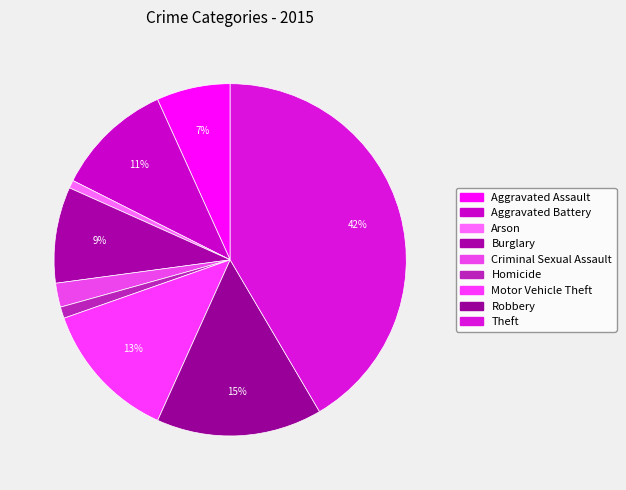

Is there a majority slice in this chart?

No